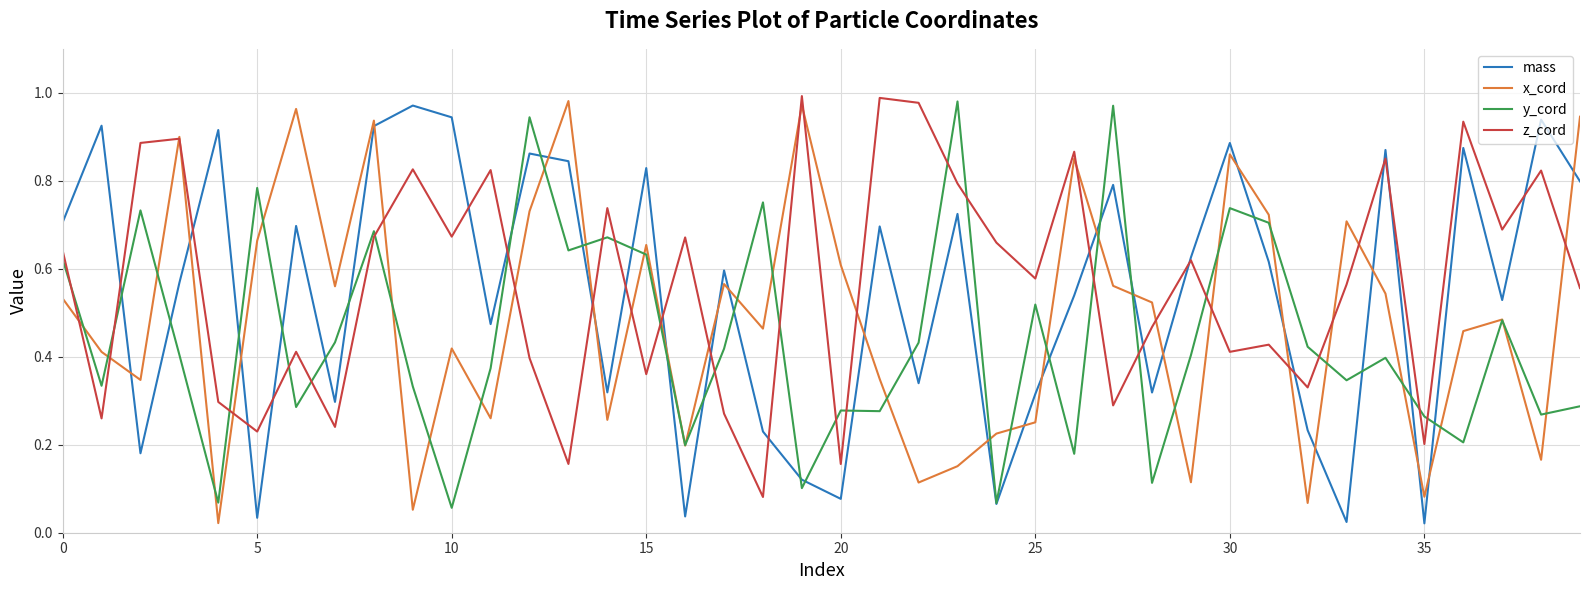

Rank the series by their average value, from highest to lowest.

z_cord, mass, x_cord, y_cord